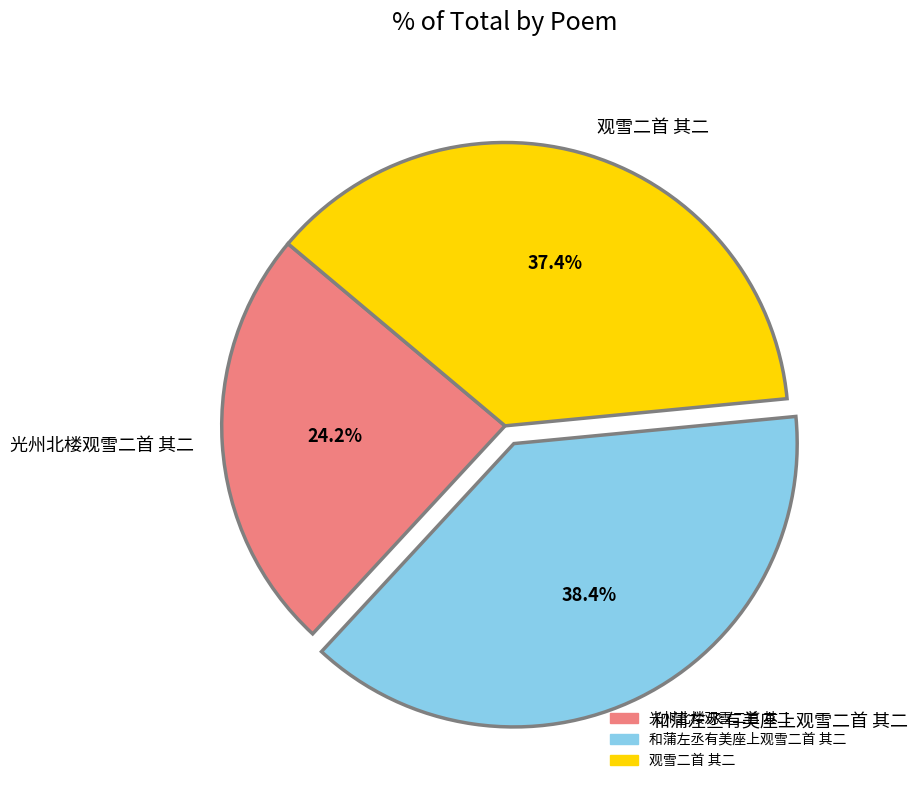

Approximately how many times larger is the value at 观雪二首 其二 compared to 光州北楼观雪二首 其二?

1.5